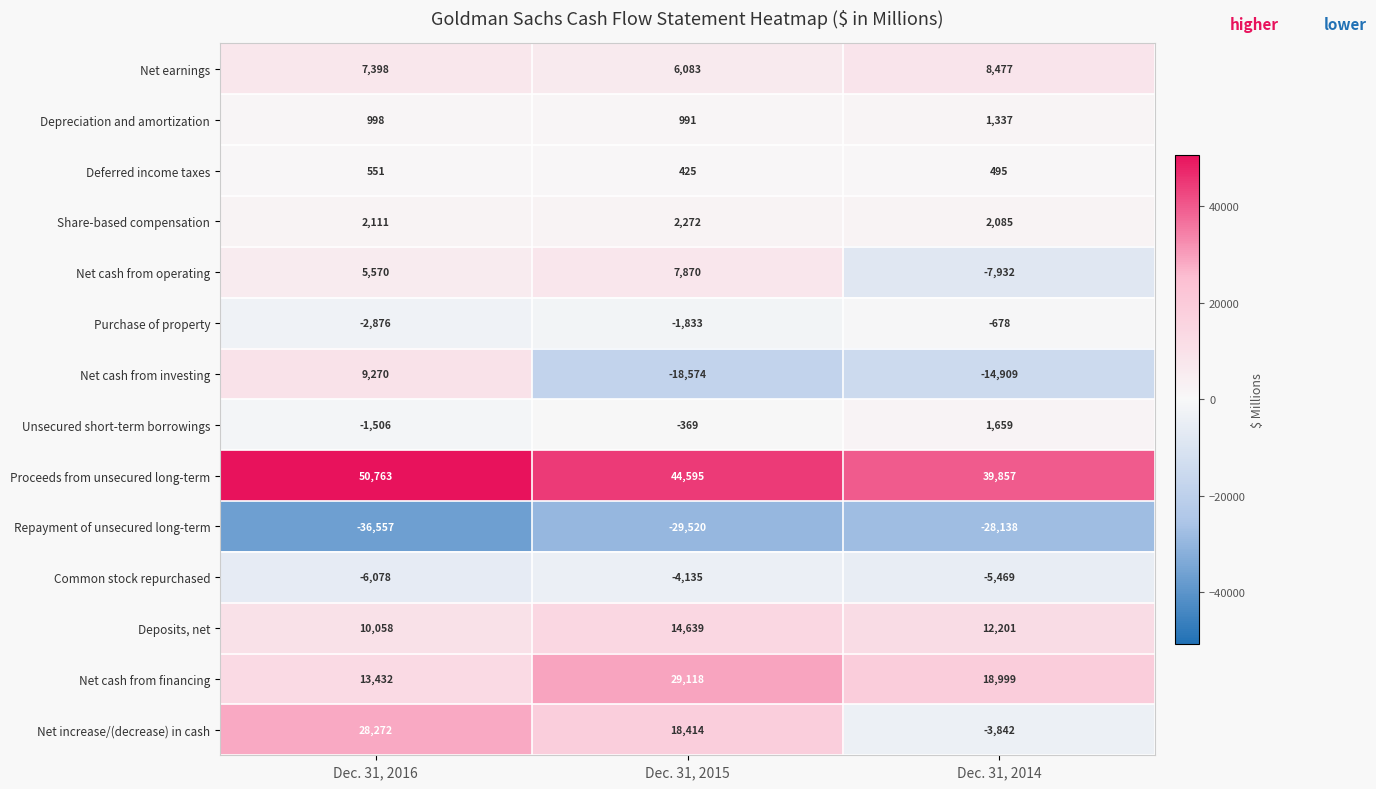

Rank the series by their maximum value, from lowest to highest.

Repayment of unsecured long-term, Common stock repurchased, Purchase of property, Deferred income taxes, Depreciation and amortization, Unsecured short-term borrowings, Share-based compensation, Net cash from operating, Net earnings, Net cash from investing, Deposits, net, Net increase/(decrease) in cash, Net cash from financing, Proceeds from unsecured long-term